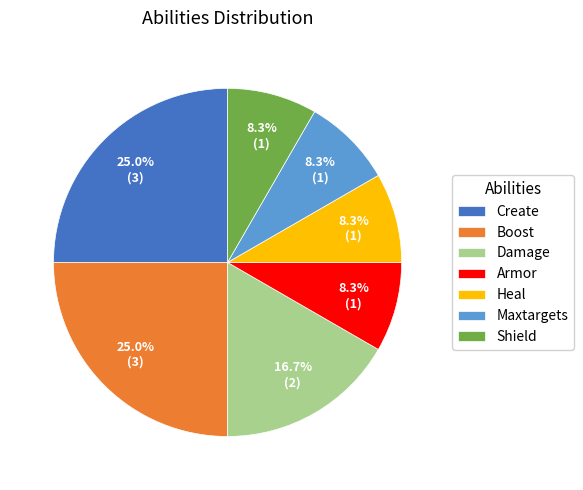

To the nearest percent, what is the average slice percentage?

14%